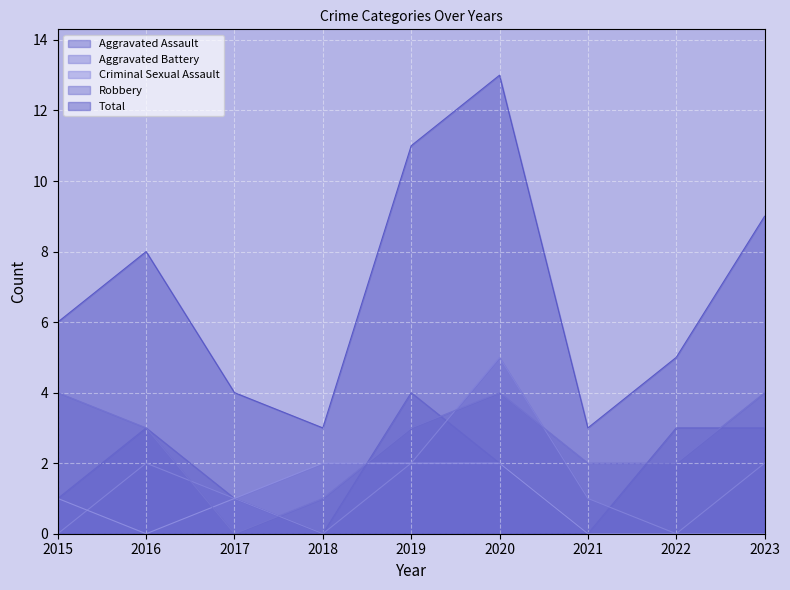

At which category does Robbery reach its first local valley?

2017